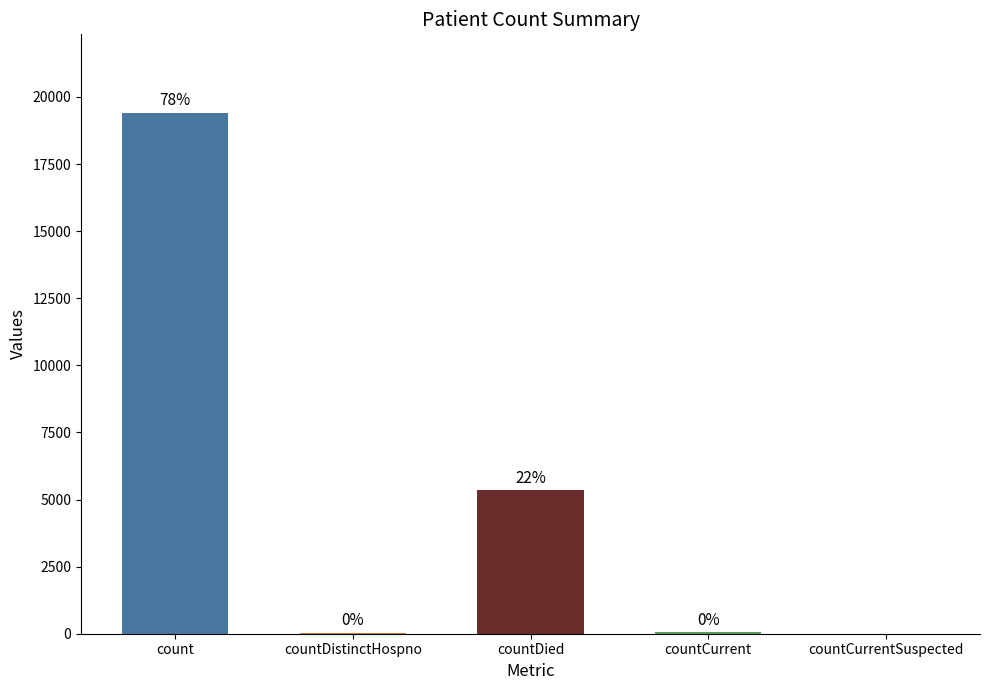

What is the sum of the values at countCurrentSuspected and countDied?

5357